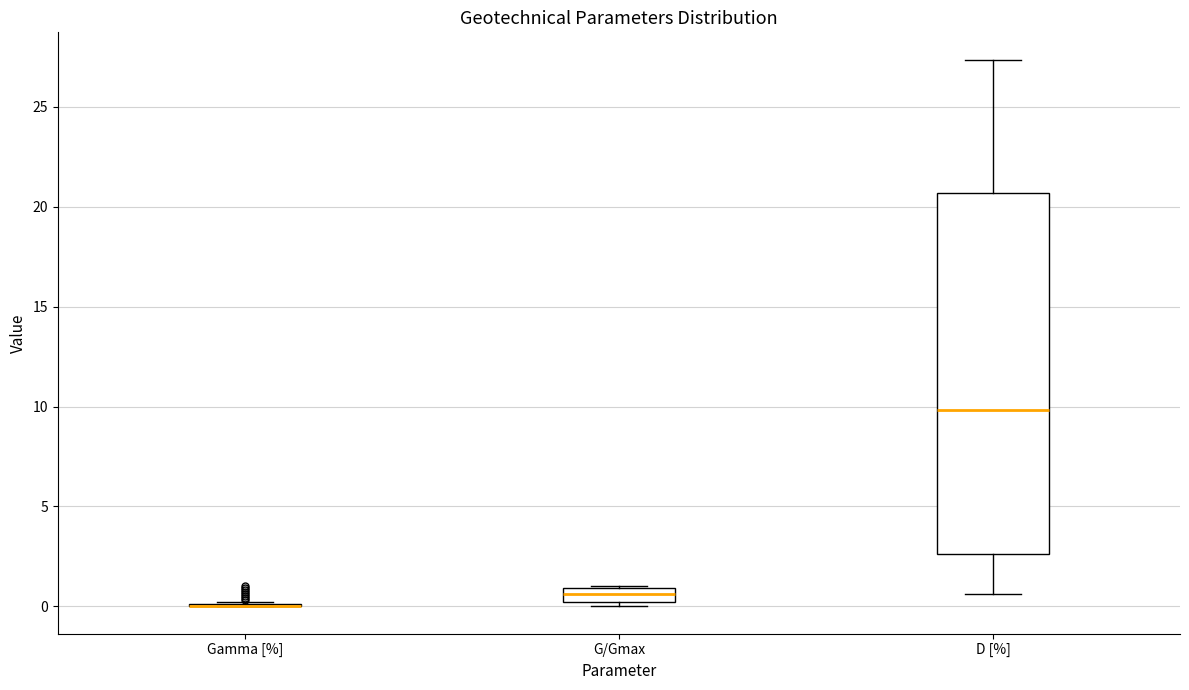

Which box is the tallest, from its lower edge to its upper edge?

D [%]